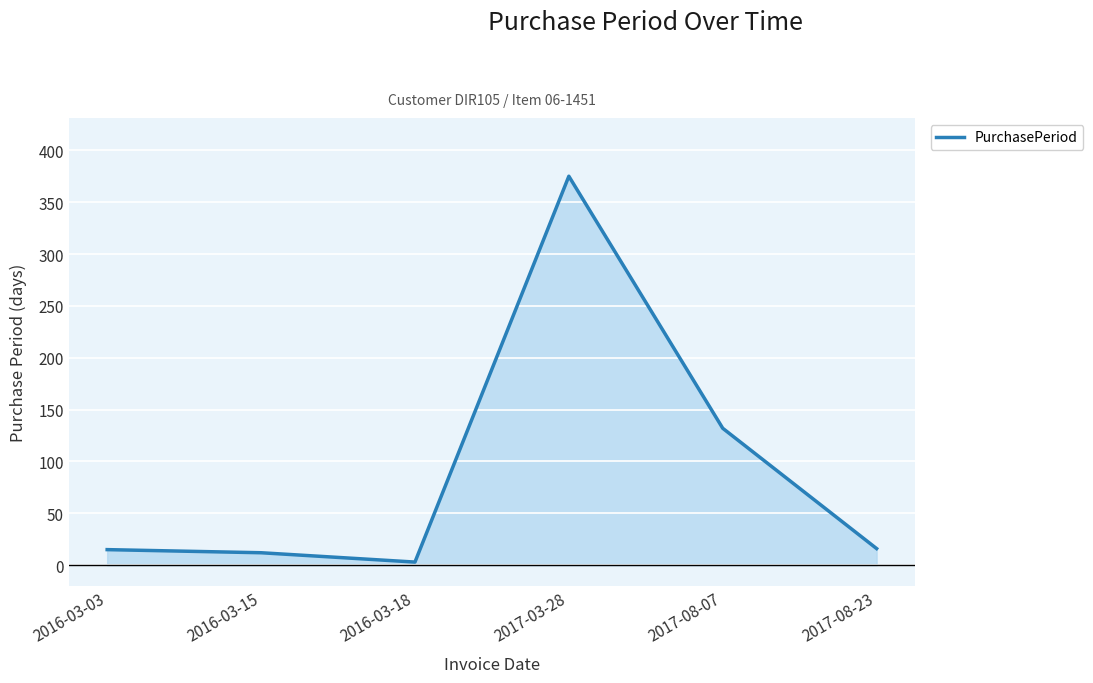

Which category has the highest value across all series?

2017-03-28